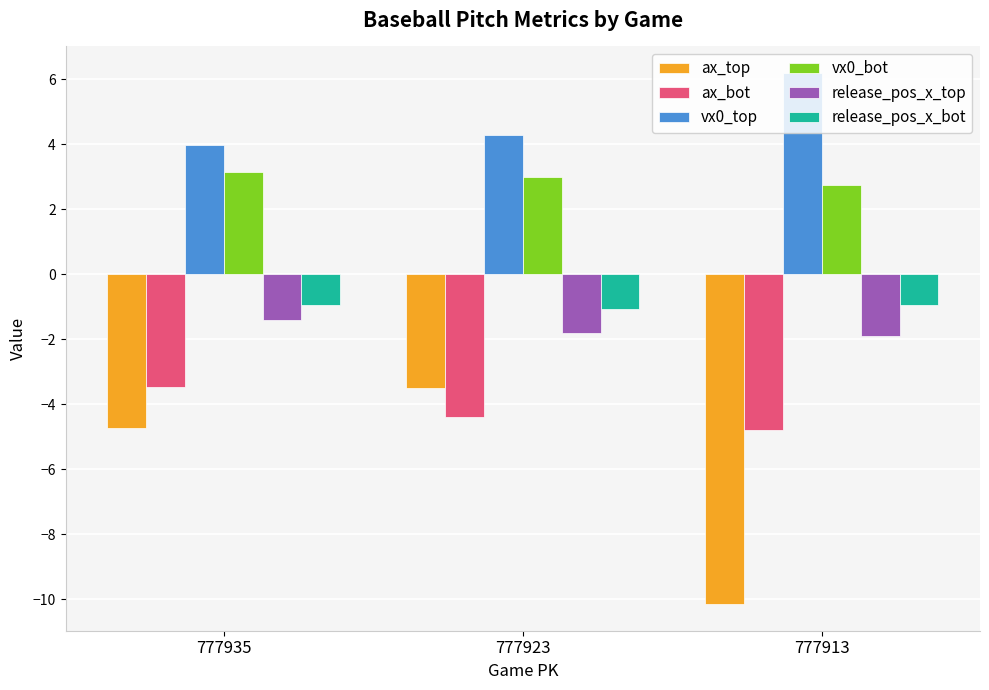

Are the bars horizontal?

No